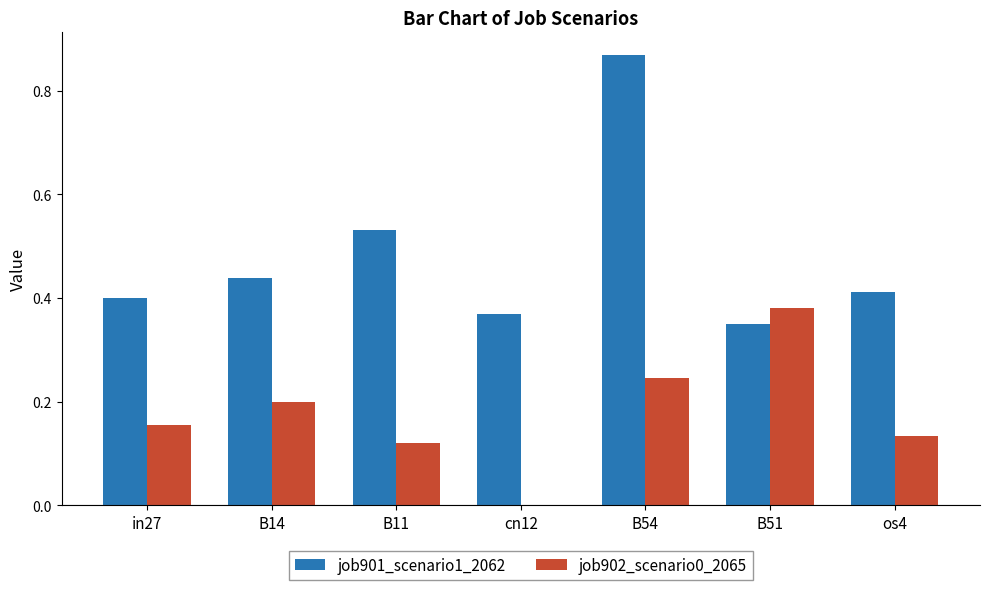

The value of job901_scenario1_2062 at B51 is 0.4. True or false?

True